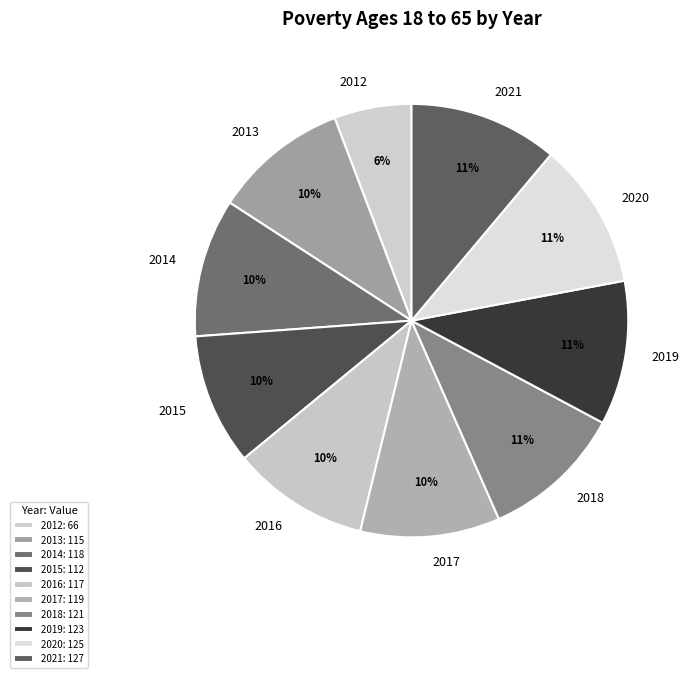

Is the sum of 2013 and 2019 greater than half?

No